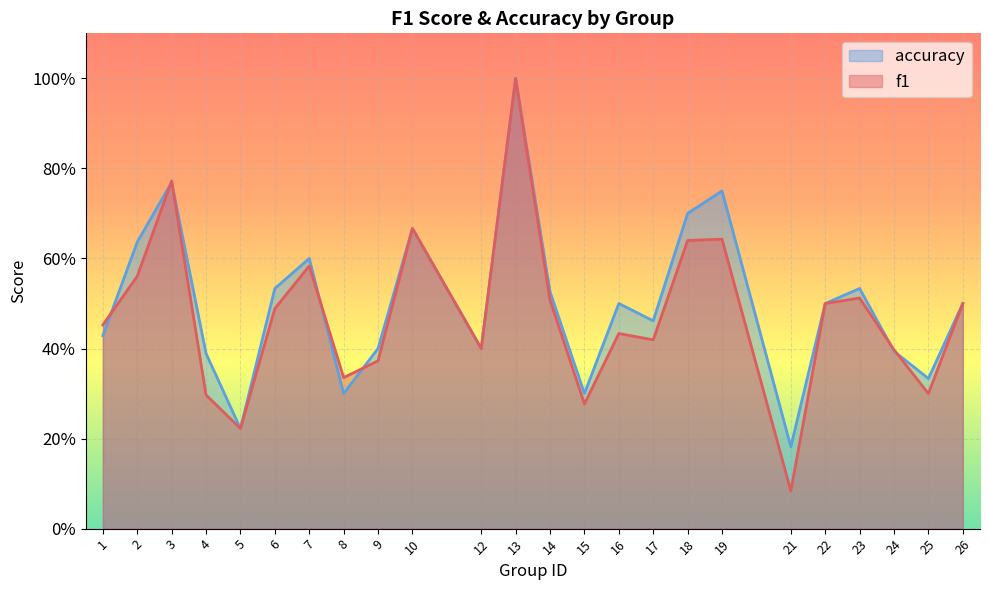

Where is f1 nearest to the value 0?

21